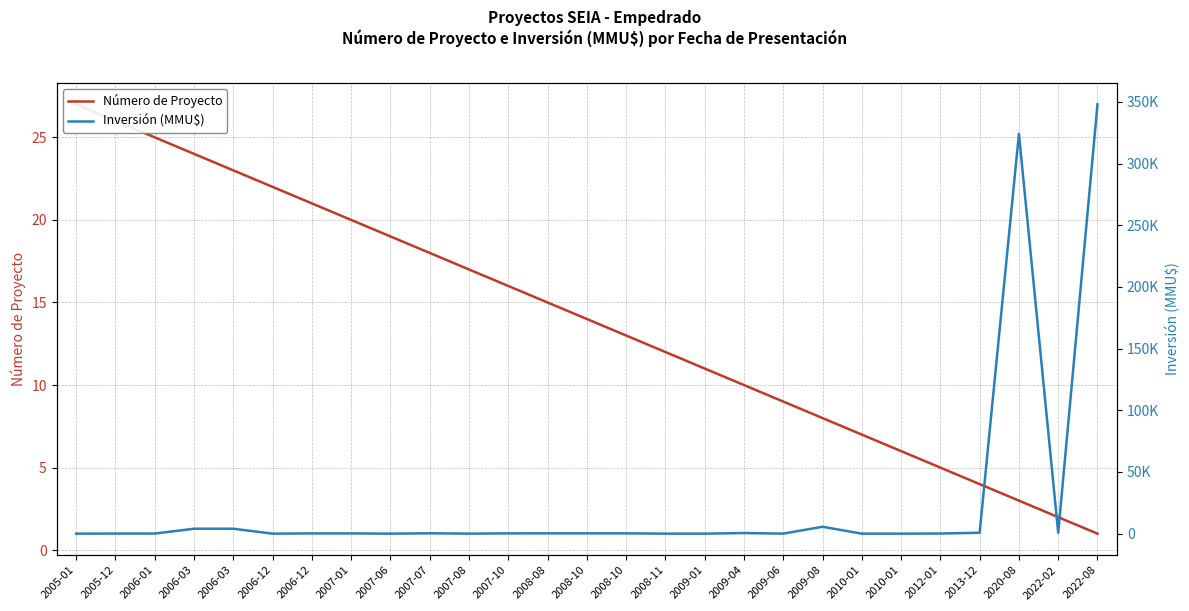

Reading right to left, extract all data points from this chart.

Número de Proyecto: 1	2	3	4	5	6	7	8	9	10	11	12	13	14	15	16	17	18	19	20	21	22	23	24	25	26	27
Inversión (MMU$): 348000	655	324020	755	100	0	0	5600	22	500	0	0	250	250	250	234	10	300	0	200	200	0	4000	4000	72	72	0